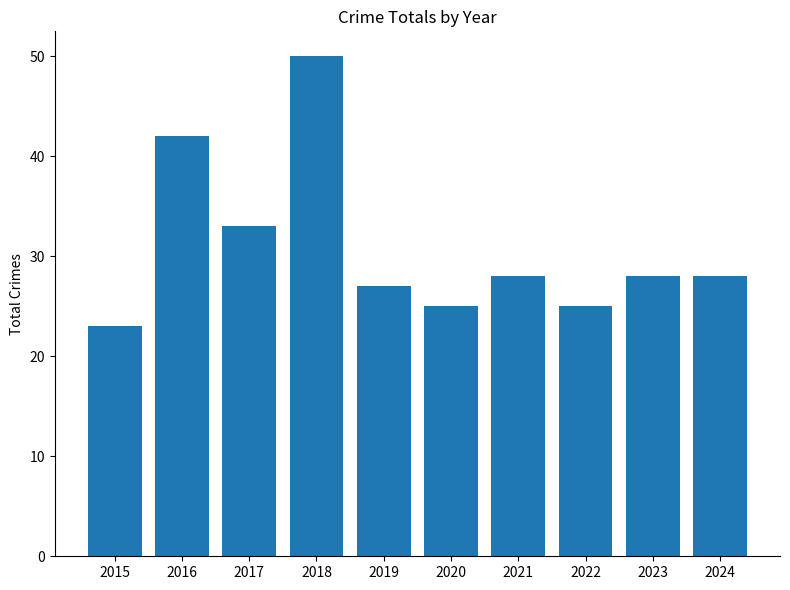

Does the chart contain stacked bars?

No